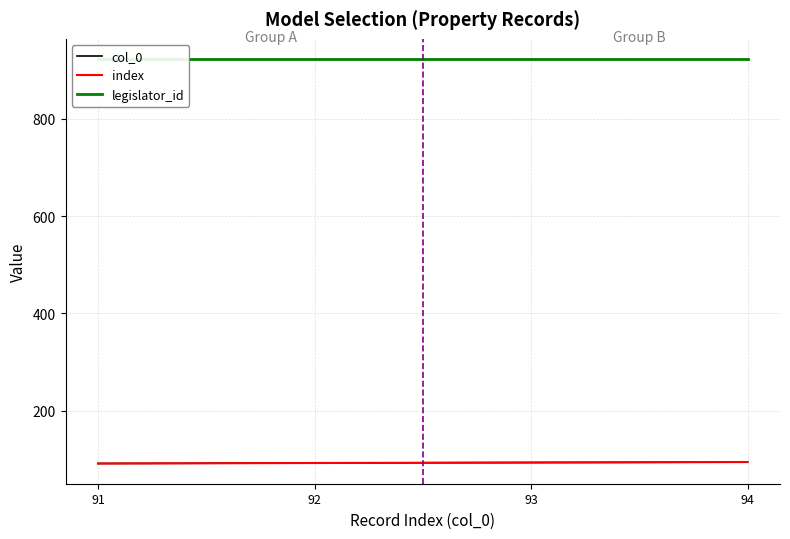

Where does the index series first go above 93?

94